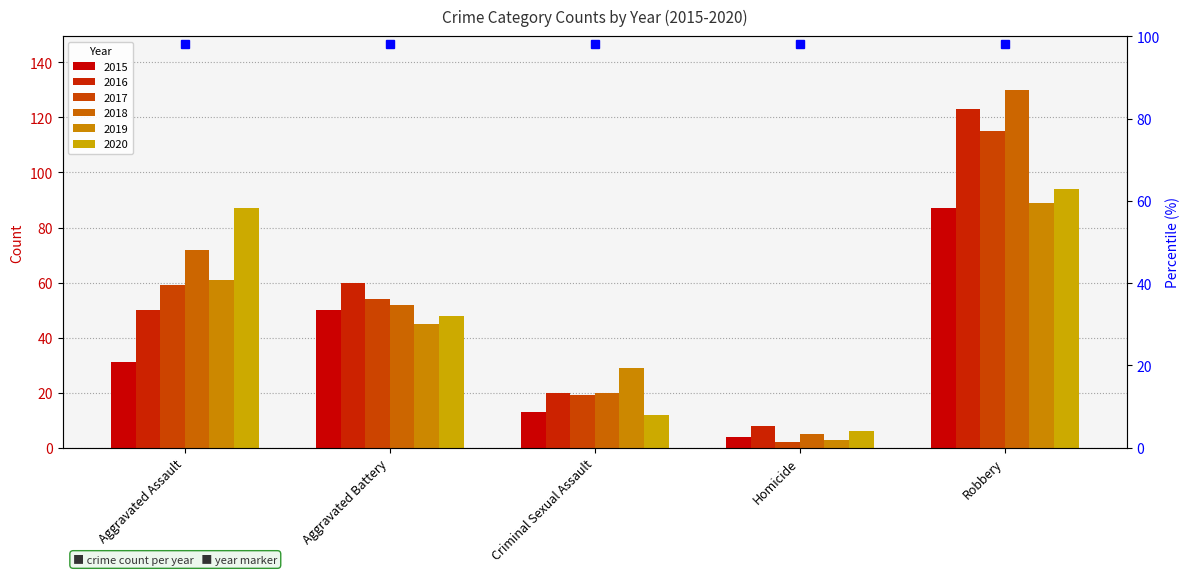

Reading left to right, extract all data points from this chart.

2015: Aggravated Assault=31	Aggravated Battery=50	Criminal Sexual Assault=13	Homicide=4	Robbery=87
2016: Aggravated Assault=50	Aggravated Battery=60	Criminal Sexual Assault=20	Homicide=8	Robbery=123
2017: Aggravated Assault=59	Aggravated Battery=54	Criminal Sexual Assault=19	Homicide=2	Robbery=115
2018: Aggravated Assault=72	Aggravated Battery=52	Criminal Sexual Assault=20	Homicide=5	Robbery=130
2019: Aggravated Assault=61	Aggravated Battery=45	Criminal Sexual Assault=29	Homicide=3	Robbery=89
2020: Aggravated Assault=87	Aggravated Battery=48	Criminal Sexual Assault=12	Homicide=6	Robbery=94